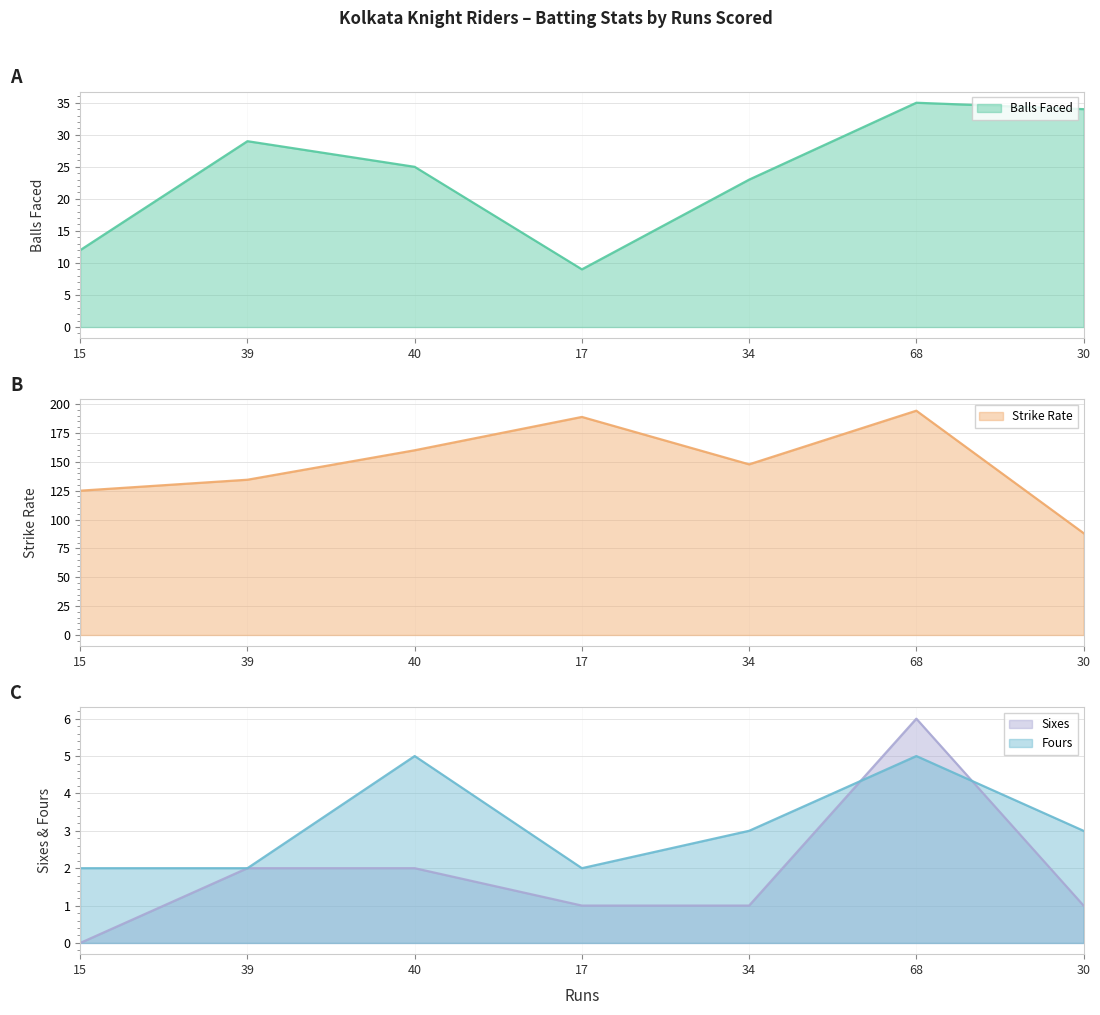

Is the value of Sixes at 30 greater than the value of Fours at 34?

No